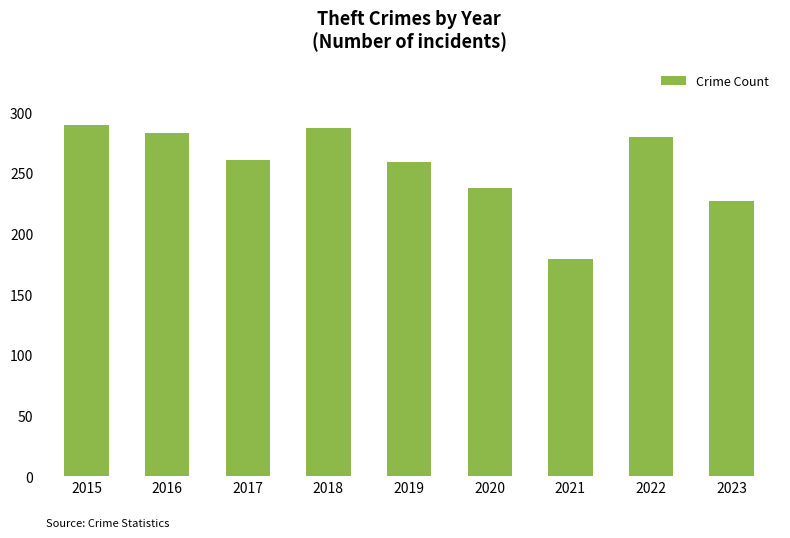

What is the value of the 1st bar from the left?

290